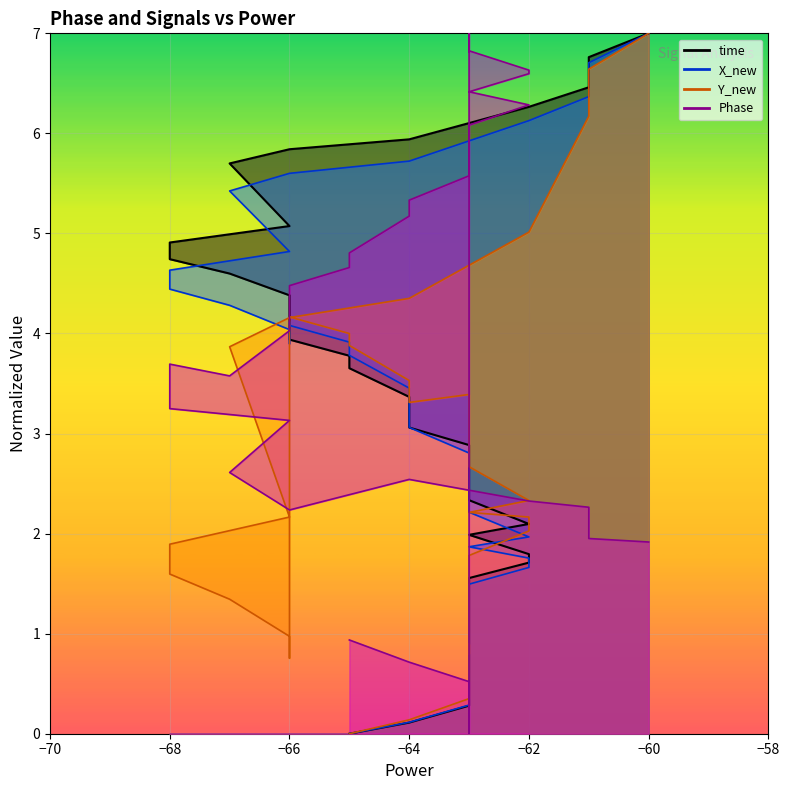

True or false: X_new has more than 2 points higher than both neighbors.

False